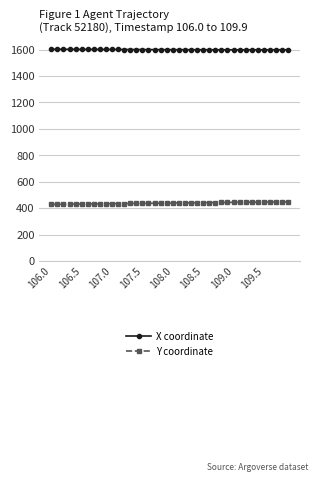

Rank the series by their maximum value, from highest to lowest.

X coordinate, Y coordinate